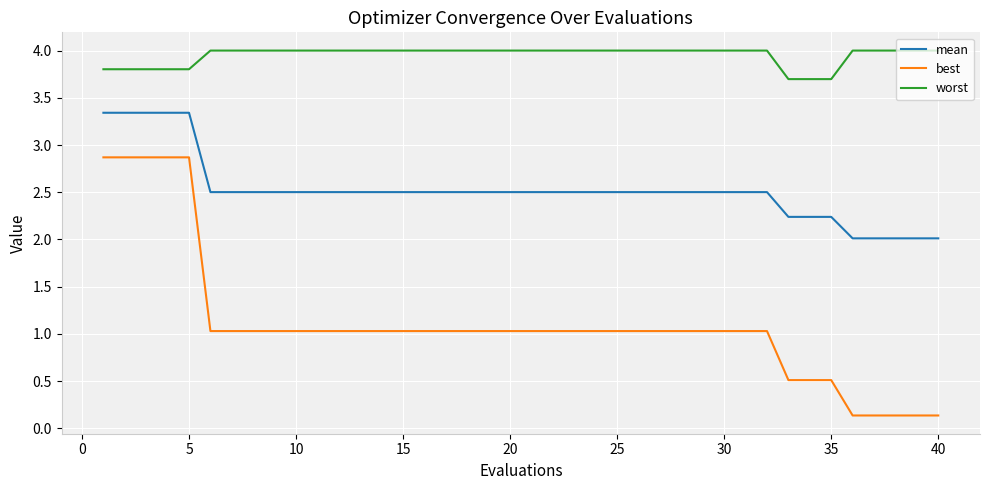

What is the maximum value for mean?

3.3